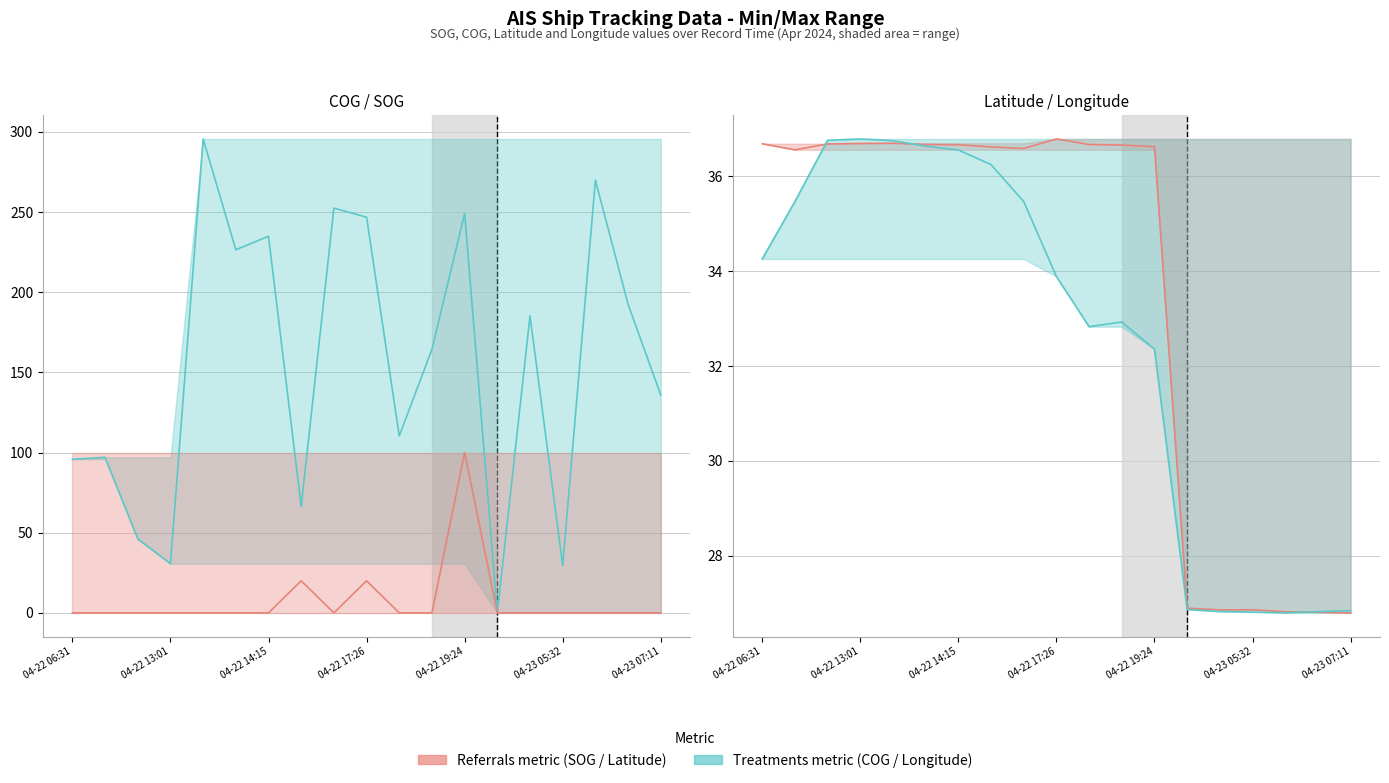

How many values in the COG series are below 164?

9